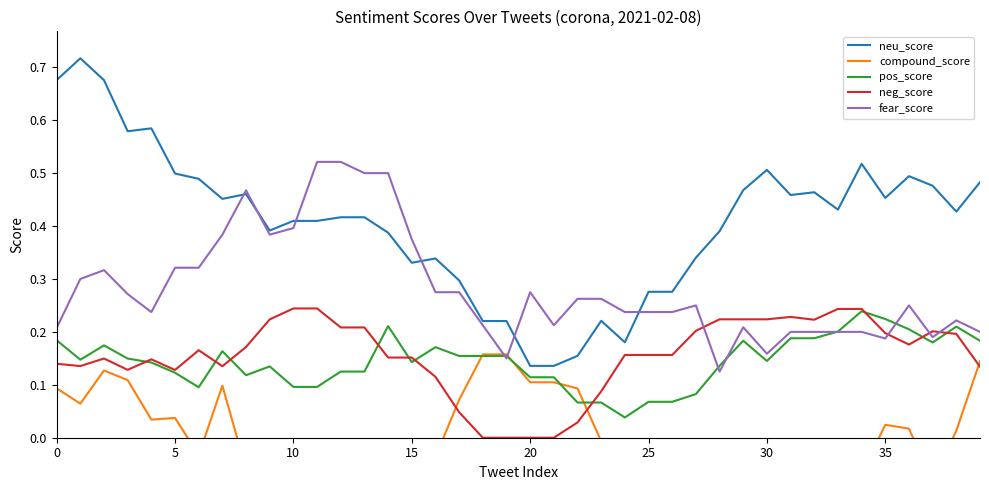

Reading left to right, what are all the values shown in this chart?

neu_score: 0.7	0.7	0.7	0.6	0.6	0.5	0.5	0.5	0.5	0.4	0.4	0.4	0.4	0.4	0.4	0.3	0.3	0.3	0.2	0.2	0.1	0.1	0.2	0.2	0.2	0.3	0.3	0.3	0.4	0.5	0.5	0.5	0.5	0.4	0.5	0.5	0.5	0.5	0.4	0.5
compound_score: 0.1	0.1	0.1	0.1	0.0	0.0	-0.0	0.1	-0.1	-0.2	-0.3	-0.3	-0.2	-0.2	-0.1	-0.2	-0.0	0.1	0.2	0.2	0.1	0.1	0.1	-0.0	-0.2	-0.1	-0.1	-0.2	-0.2	-0.1	-0.2	-0.2	-0.1	-0.1	-0.1	0.0	0.0	-0.1	0.0	0.1
pos_score: 0.2	0.1	0.2	0.1	0.1	0.1	0.1	0.2	0.1	0.1	0.1	0.1	0.1	0.1	0.2	0.1	0.2	0.2	0.2	0.2	0.1	0.1	0.1	0.1	0.0	0.1	0.1	0.1	0.1	0.2	0.1	0.2	0.2	0.2	0.2	0.2	0.2	0.2	0.2	0.2
neg_score: 0.1	0.1	0.1	0.1	0.1	0.1	0.2	0.1	0.2	0.2	0.2	0.2	0.2	0.2	0.2	0.2	0.1	0.0	0.0	0.0	0.0	0.0	0.0	0.1	0.2	0.2	0.2	0.2	0.2	0.2	0.2	0.2	0.2	0.2	0.2	0.2	0.2	0.2	0.2	0.1
fear_score: 0.2	0.3	0.3	0.3	0.2	0.3	0.3	0.4	0.5	0.4	0.4	0.5	0.5	0.5	0.5	0.4	0.3	0.3	0.2	0.1	0.3	0.2	0.3	0.3	0.2	0.2	0.2	0.2	0.1	0.2	0.2	0.2	0.2	0.2	0.2	0.2	0.2	0.2	0.2	0.2